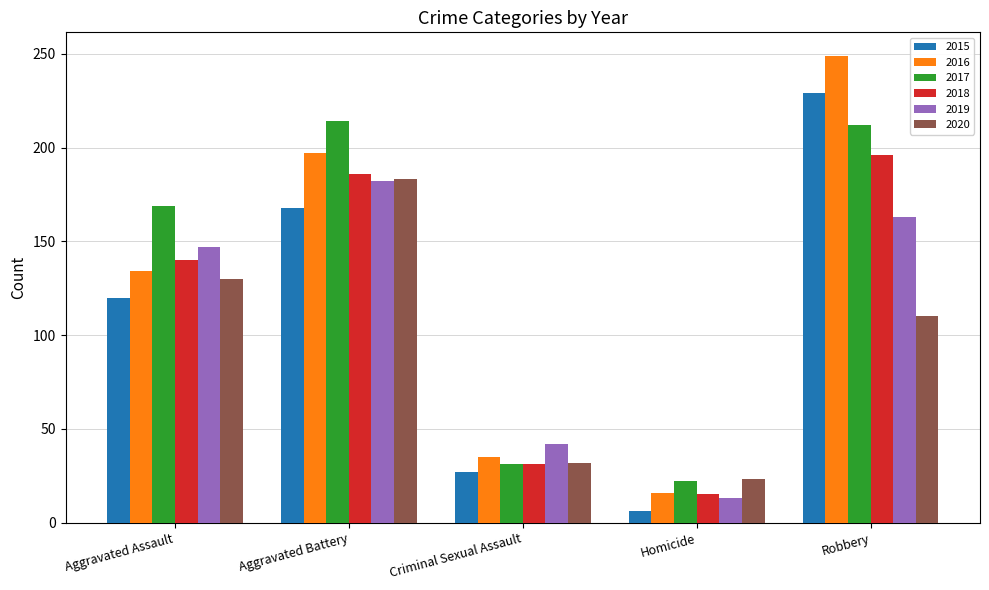

What is the minimum value for 2018?

15